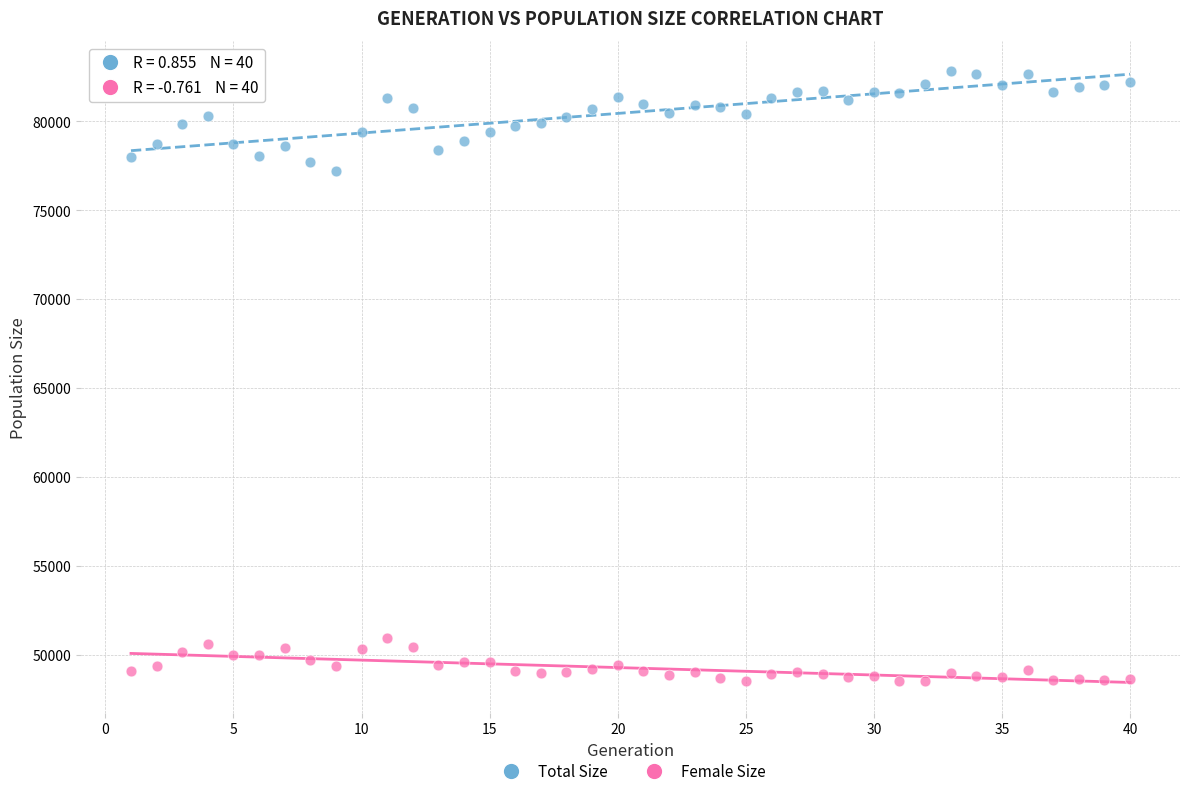

Across all series, what Y value is closest to 65665?

77188